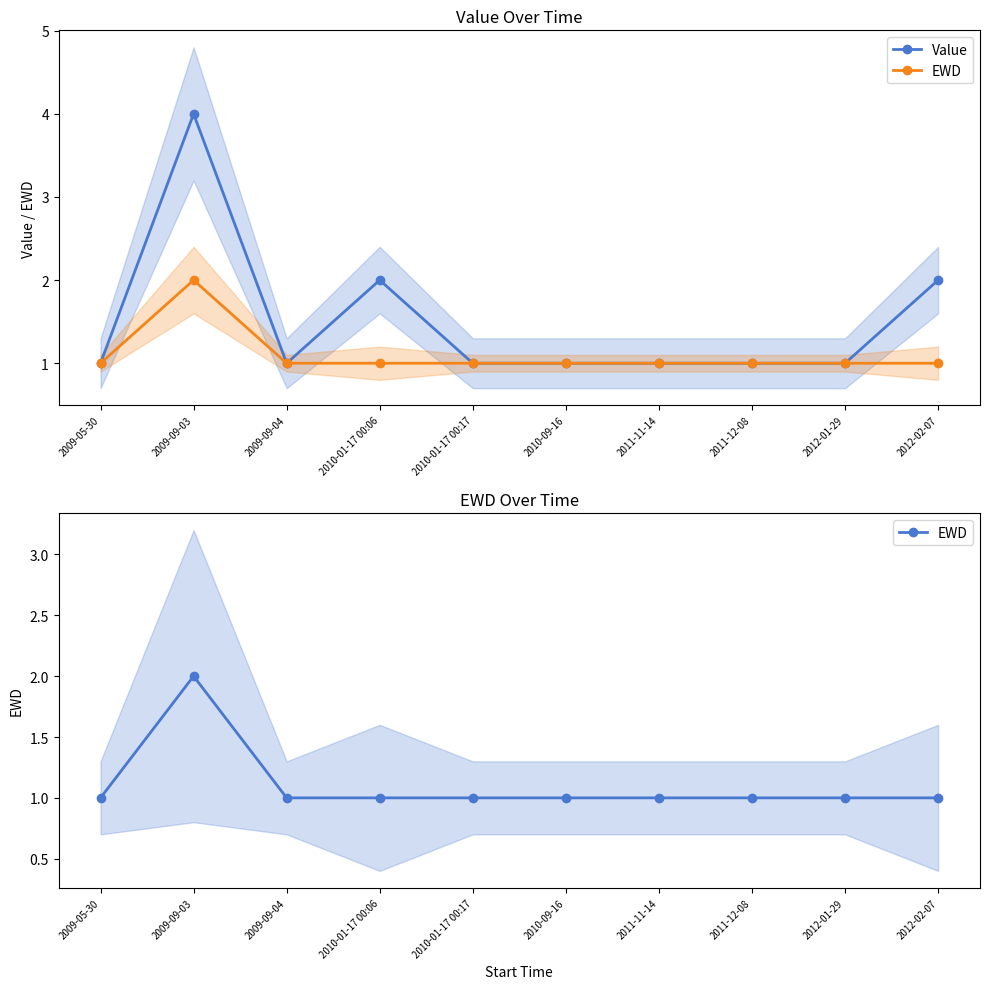

What is the minimum value for Value?

1